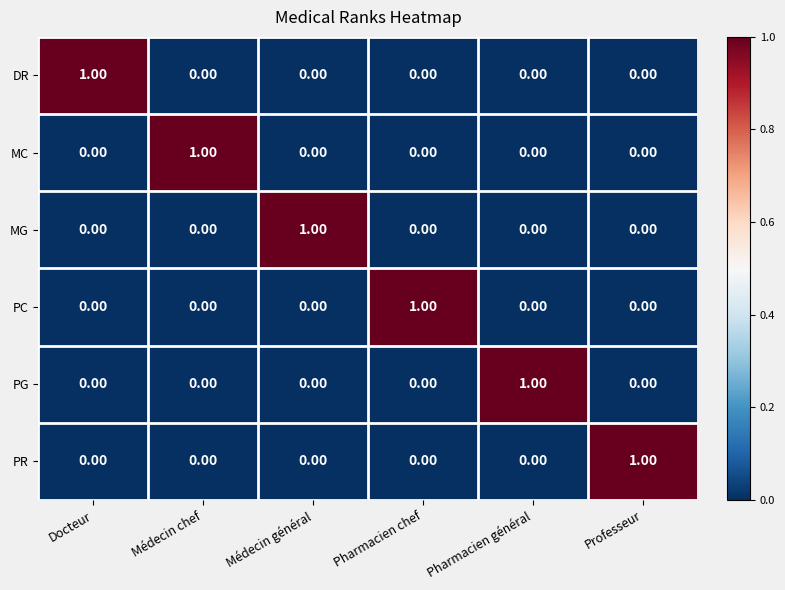

Is the value of PR at Médecin chef greater than the value of PG at Pharmacien général?

No